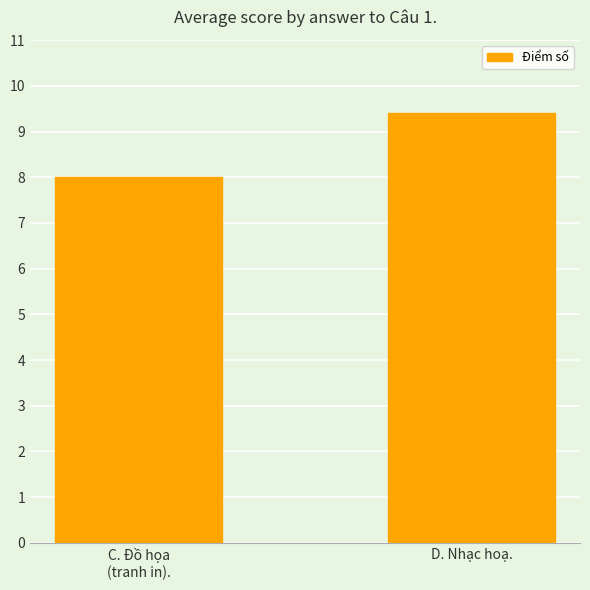

What is the change in value from C. Đồ họa
(tranh in). to D. Nhạc hoạ.?

+1.4